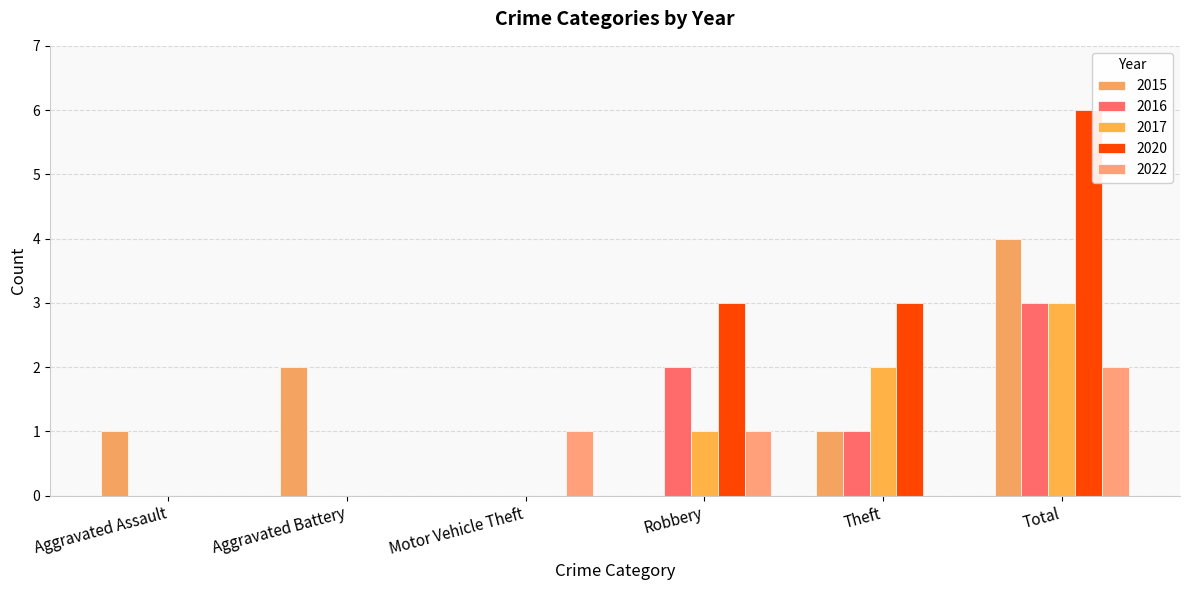

How many groups of bars are there?

6